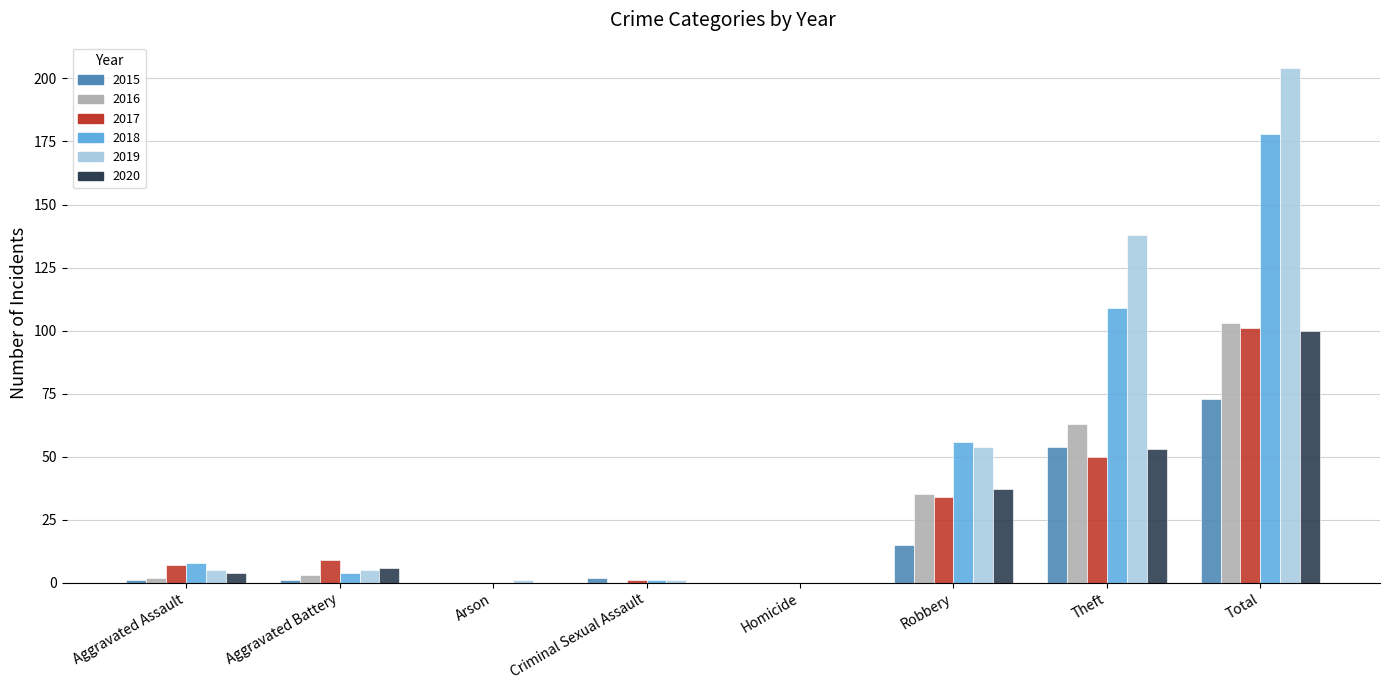

What is the highest value of the 2018 series?

178